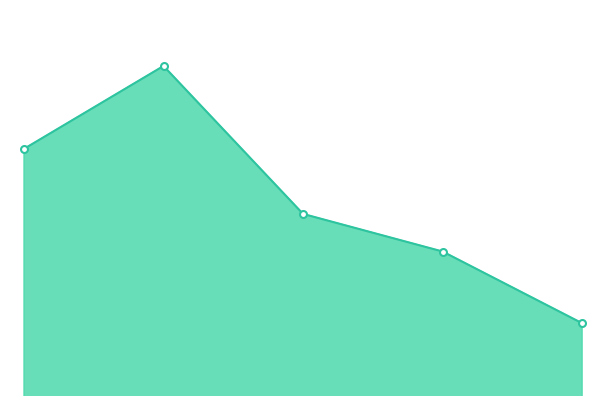

What is the value of the 3rd point from the left?

0.9